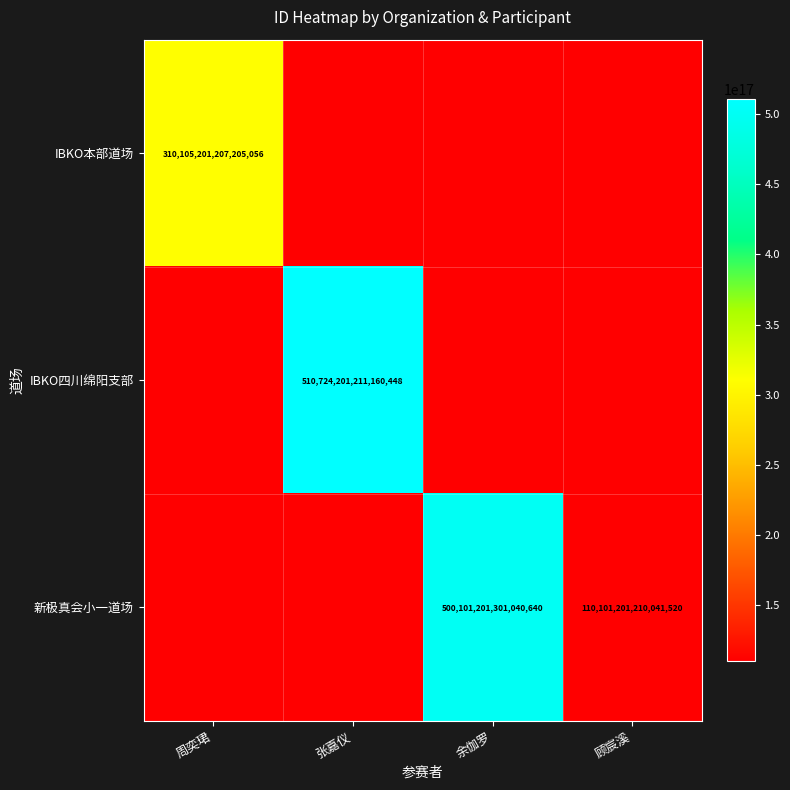

True or false: IBKO本部道场 has a value of 82863201000499424 at 周奕珺.

False